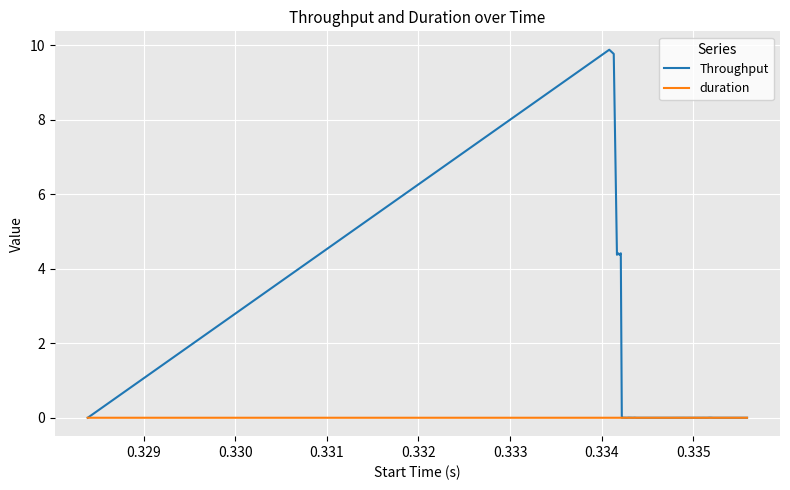

What is the sum of all Throughput values?

37.3